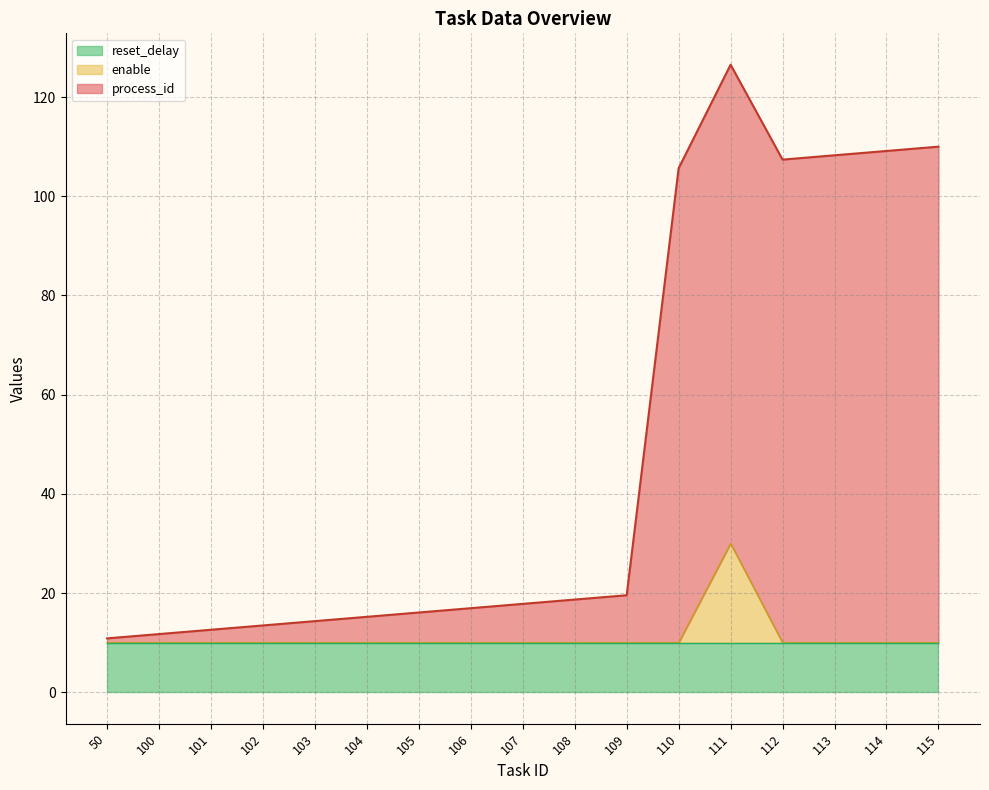

True or false: process_id and enable intersect in this chart.

False